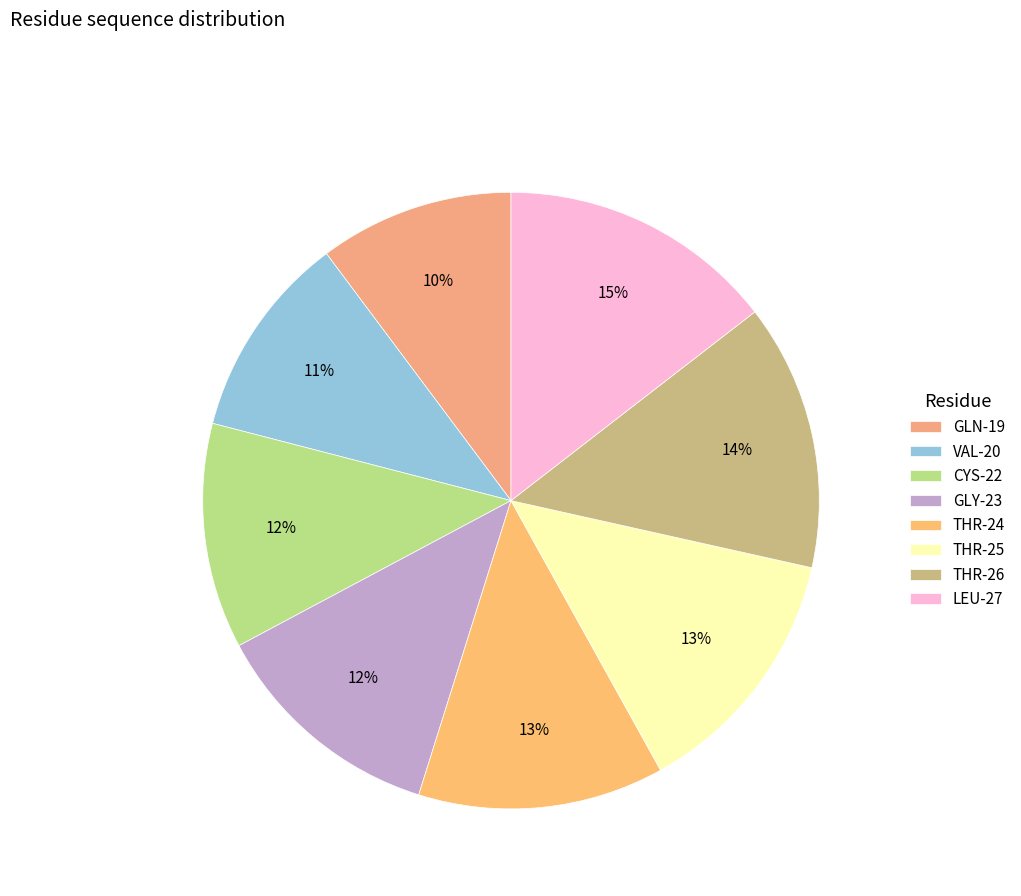

The CYS-22 slice represents 19% of the pie. True or false?

False